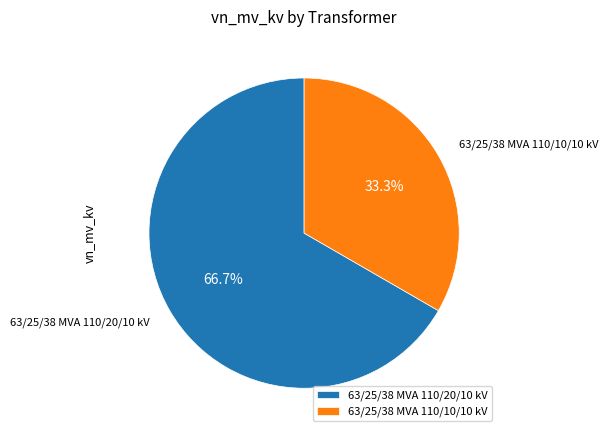

What is the ratio of the value at 63/25/38 MVA 110/10/10 kV to the value at 63/25/38 MVA 110/20/10 kV?

0.5